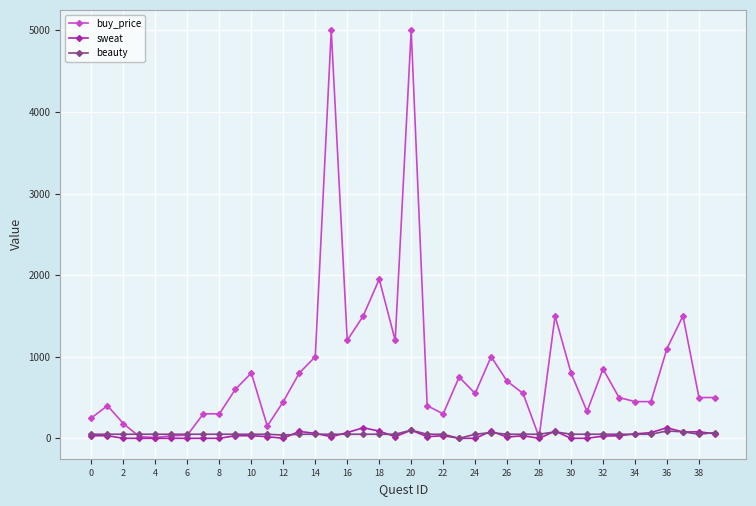

What is the greatest value displayed?

5000